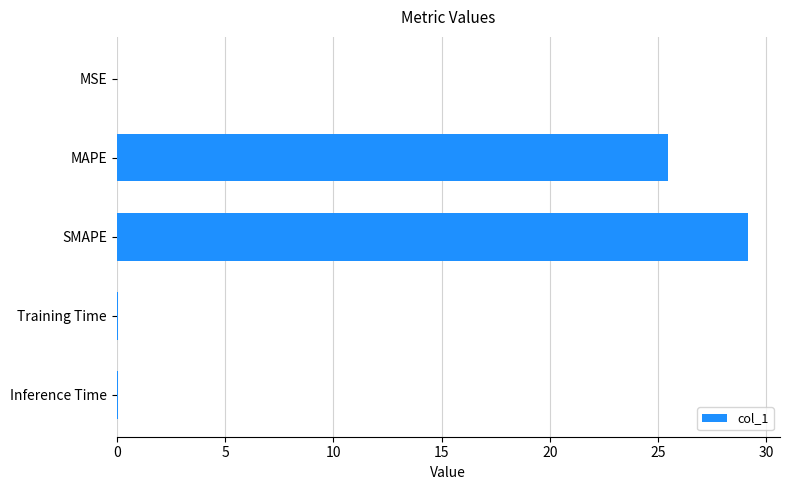

What is the average value?

11.0